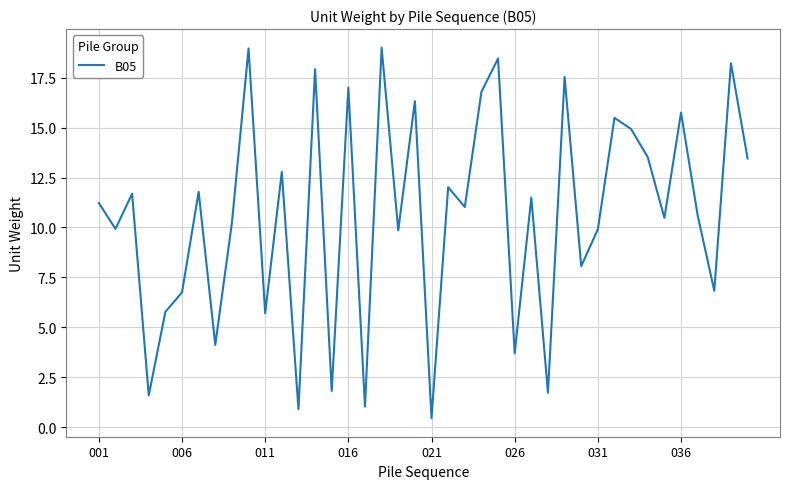

What is the greatest value displayed?

19.0